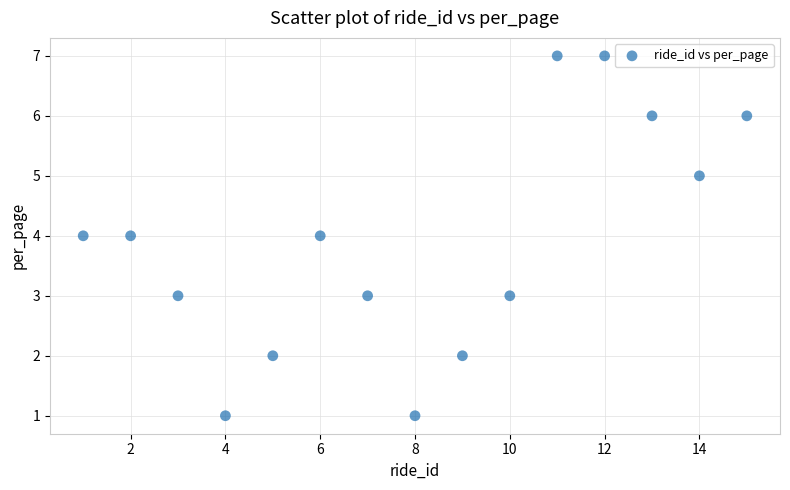

What is the range of Y values (max minus min)?

6